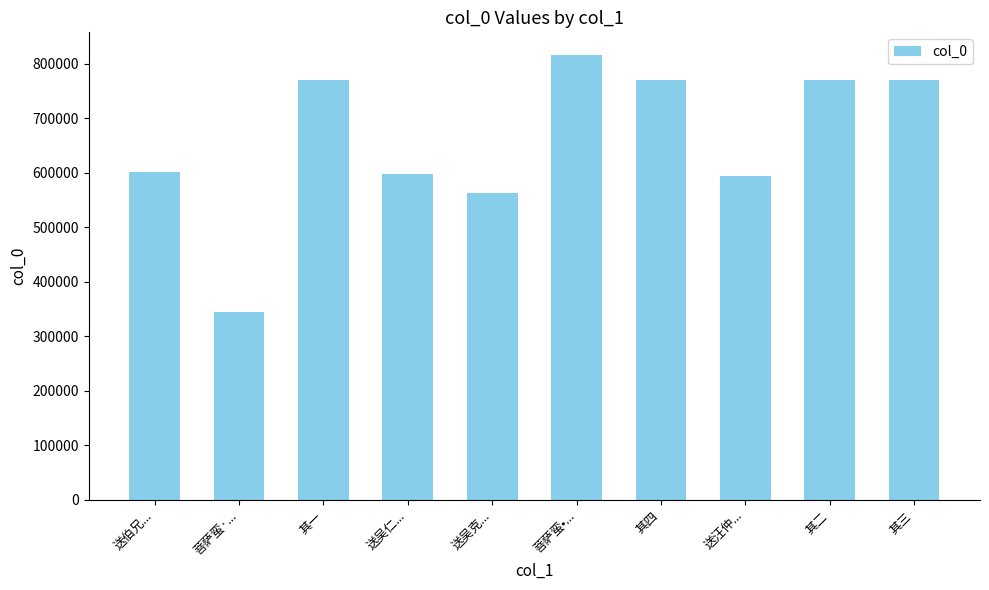

What is the approximate value at 菩萨蛮·..., to the nearest 100?

344900